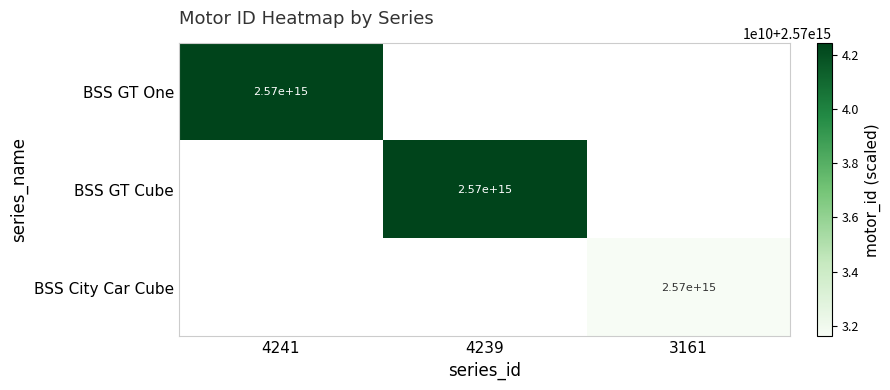

Is it true that BSS GT One equals 2570000000000000 at 4241?

True